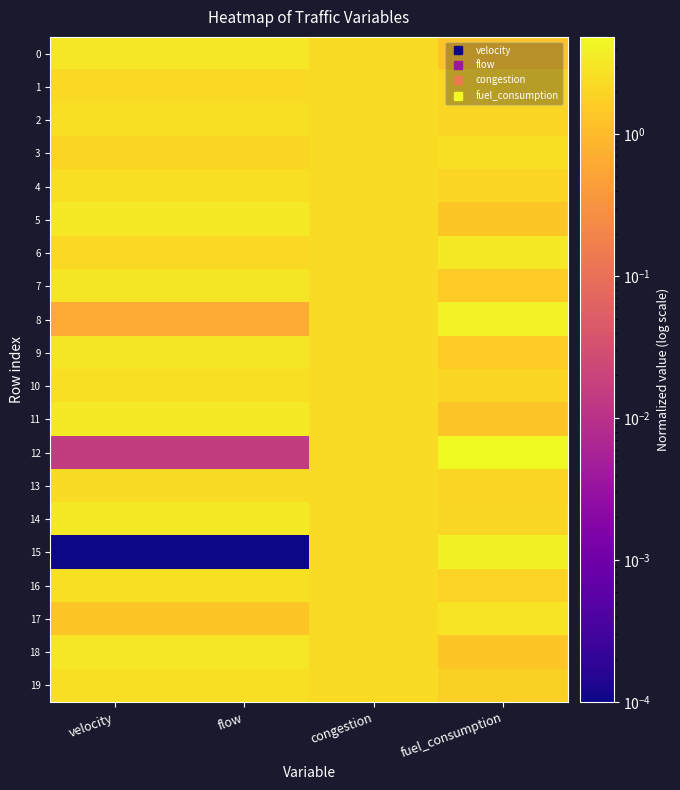

What is the difference between the highest and lowest values at flow?

3.3